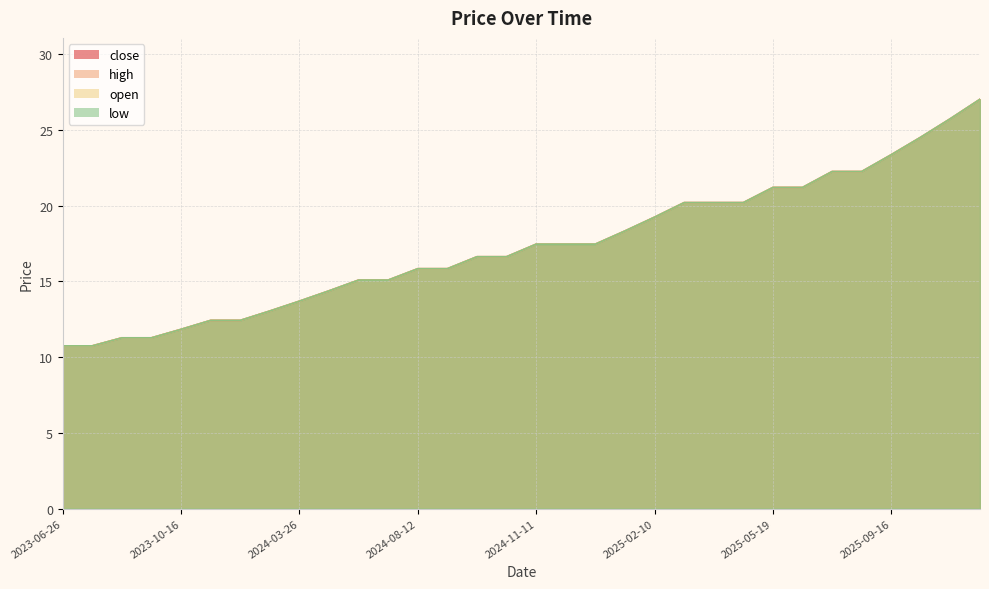

True or false: open and low intersect in this chart.

False